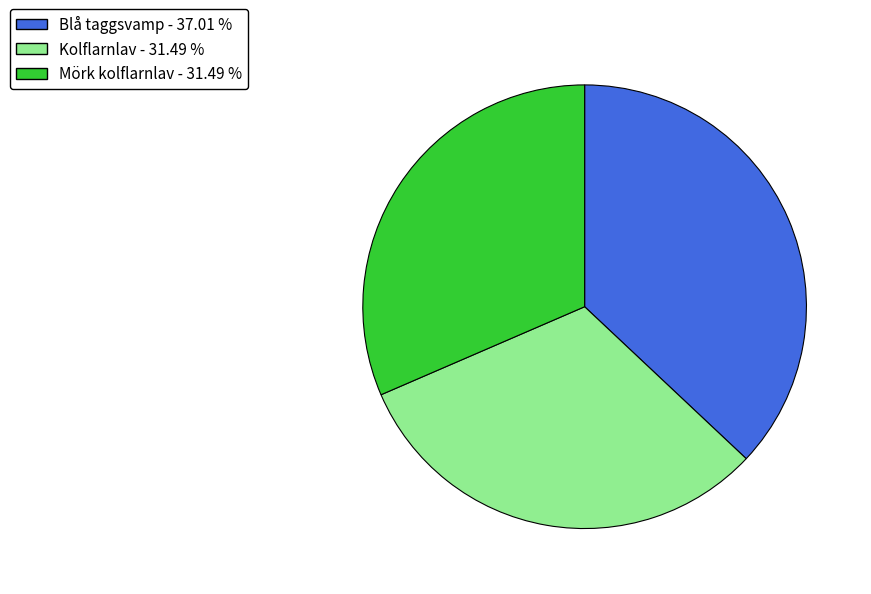

Which slice is the largest?

Blå taggsvamp